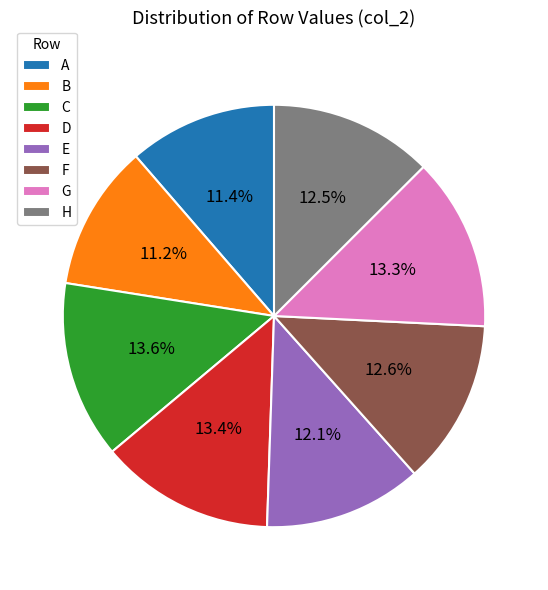

How many slices are in this pie chart?

8